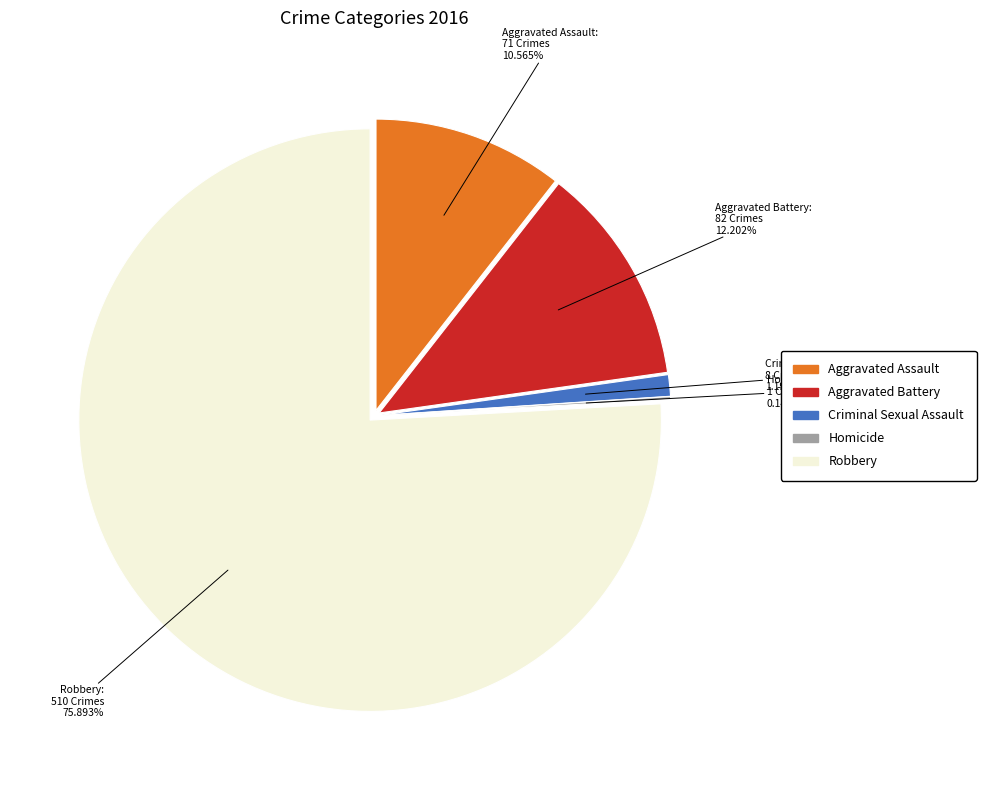

To the nearest percent, what percentage of the pie is Criminal Sexual Assault?

1%